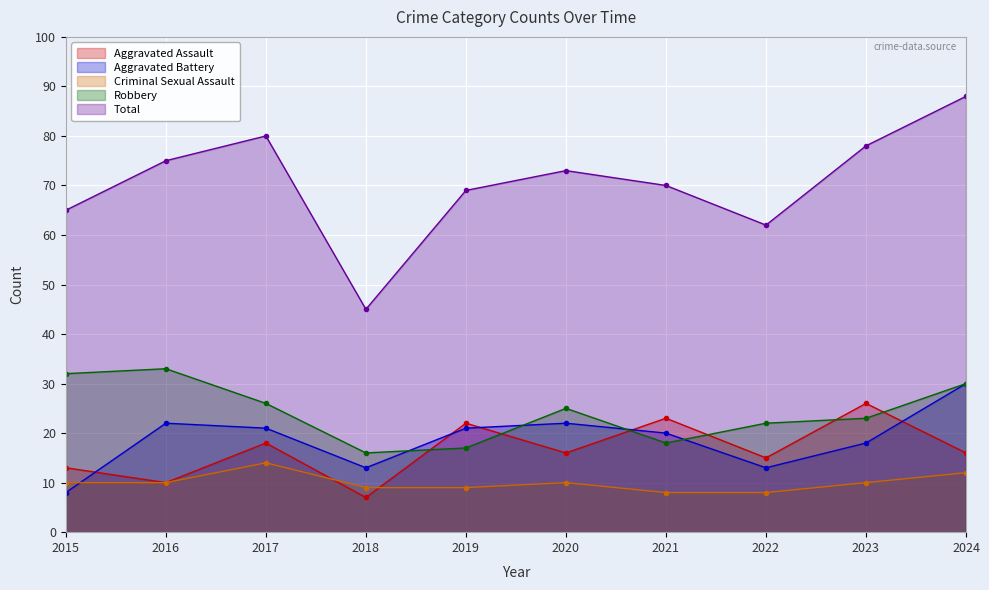

Rank the series at 2020 from highest to lowest value.

Total, Robbery, Aggravated Battery, Aggravated Assault, Criminal Sexual Assault